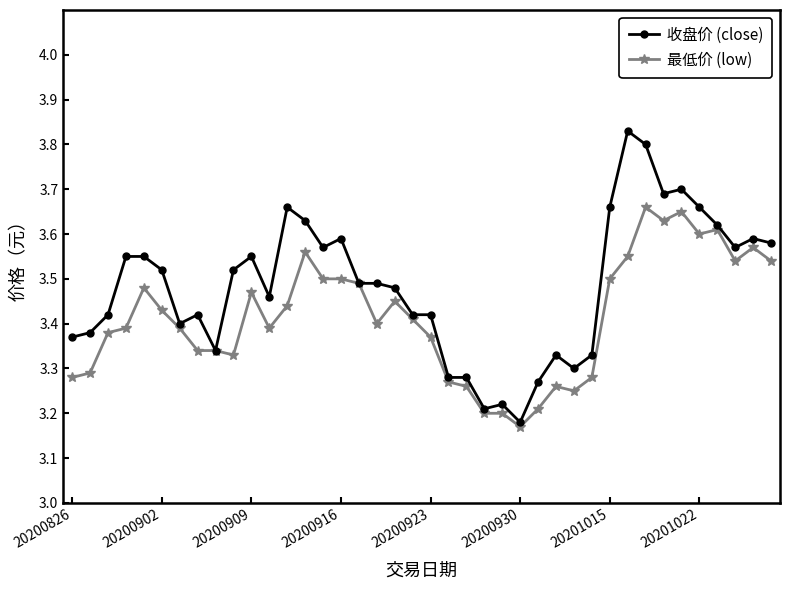

List the series in order of their peak value, highest first.

收盘价 (close), 最低价 (low)